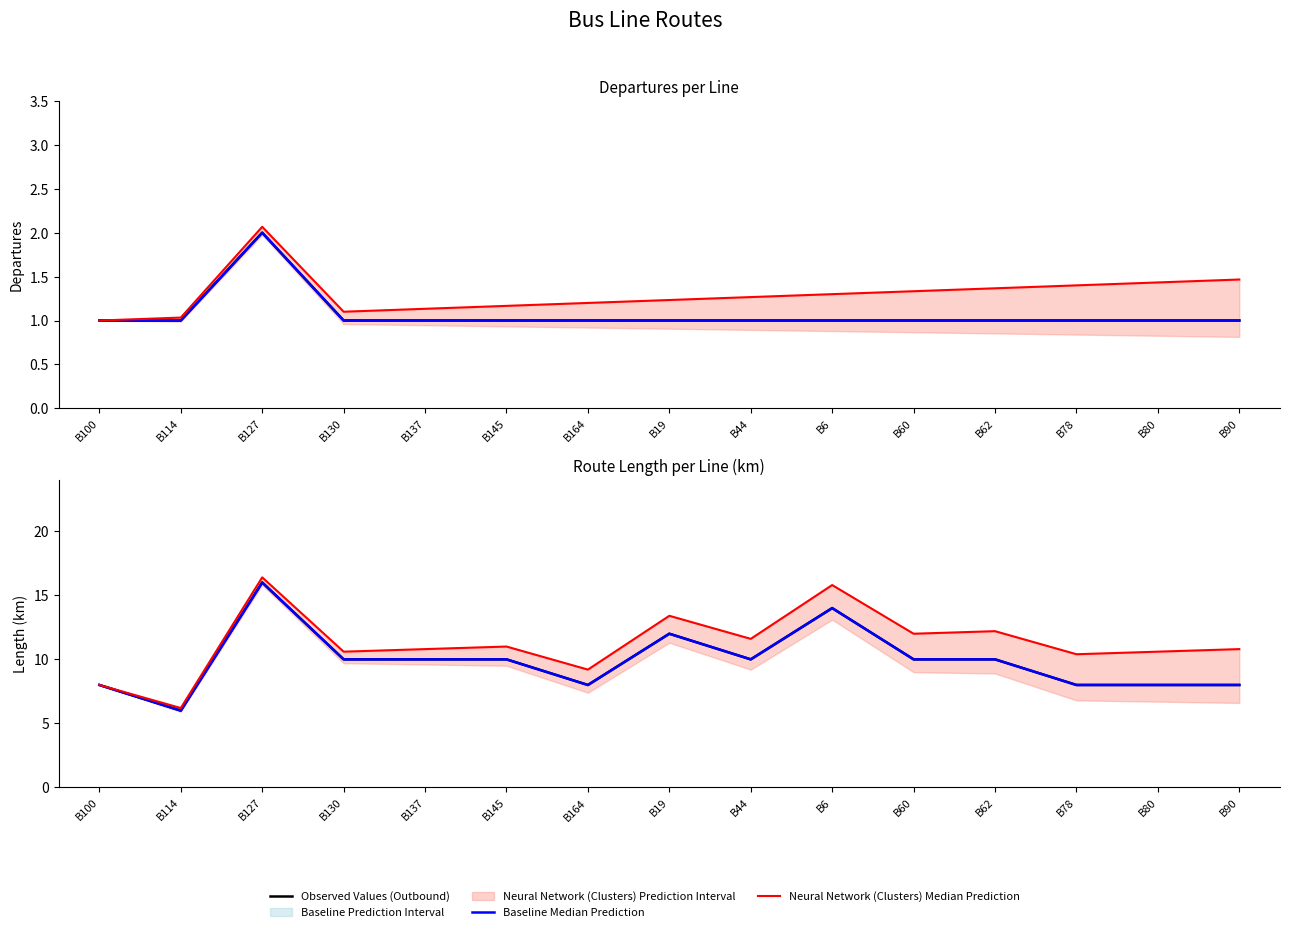

Which category has the lowest value in the Neural Network (Clusters) Median Prediction series?

B114